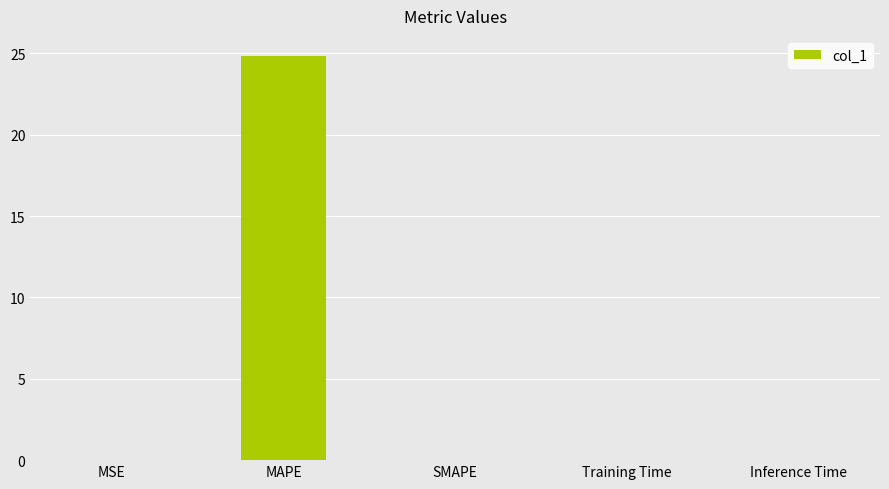

What is the change in value from MAPE to SMAPE?

-24.8